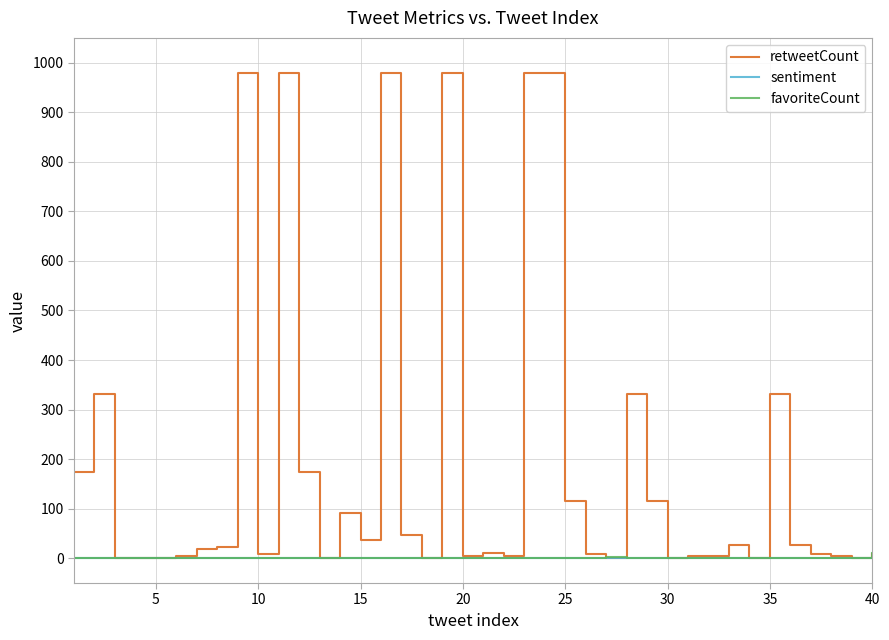

Which series has the largest total across all categories?

retweetCount